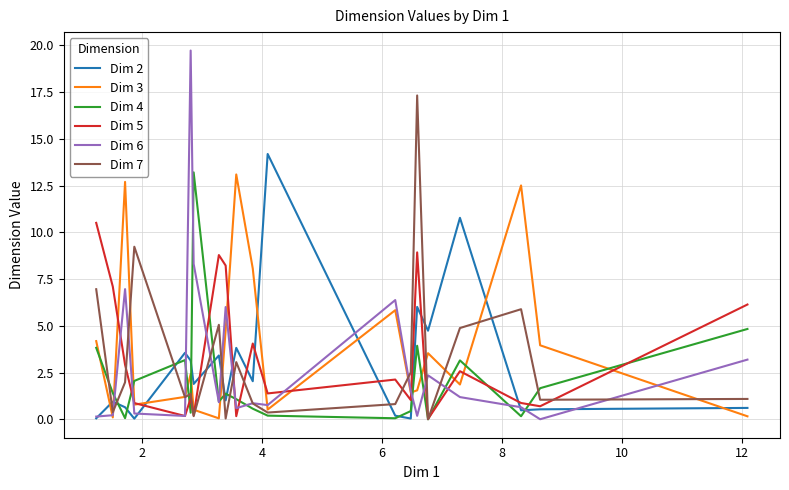

What is the maximum value shown in the chart?

19.7